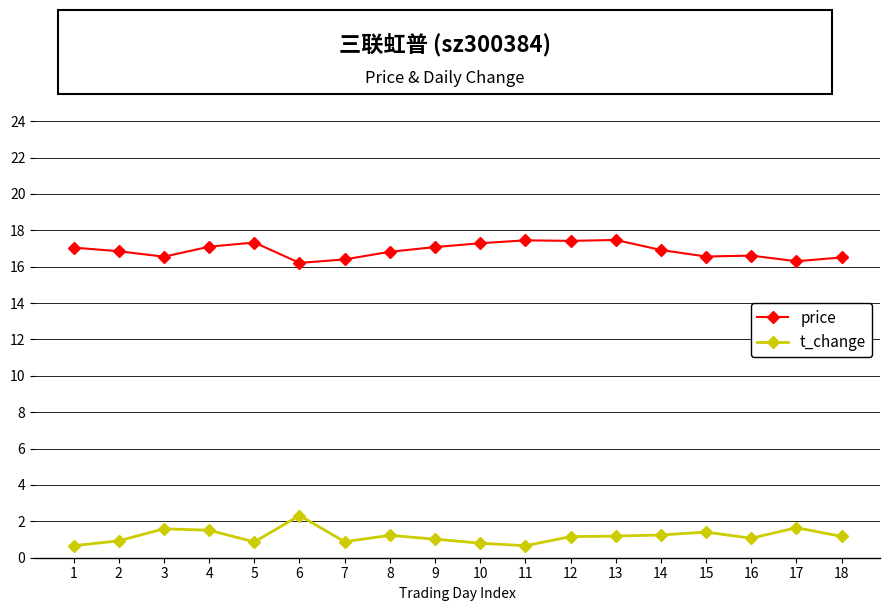

What is the value of the price point at the 9th from the left?

17.1